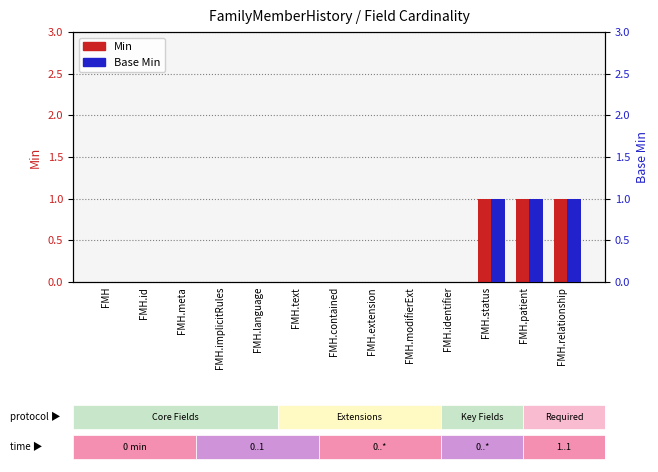

How many groups of bars are there?

13